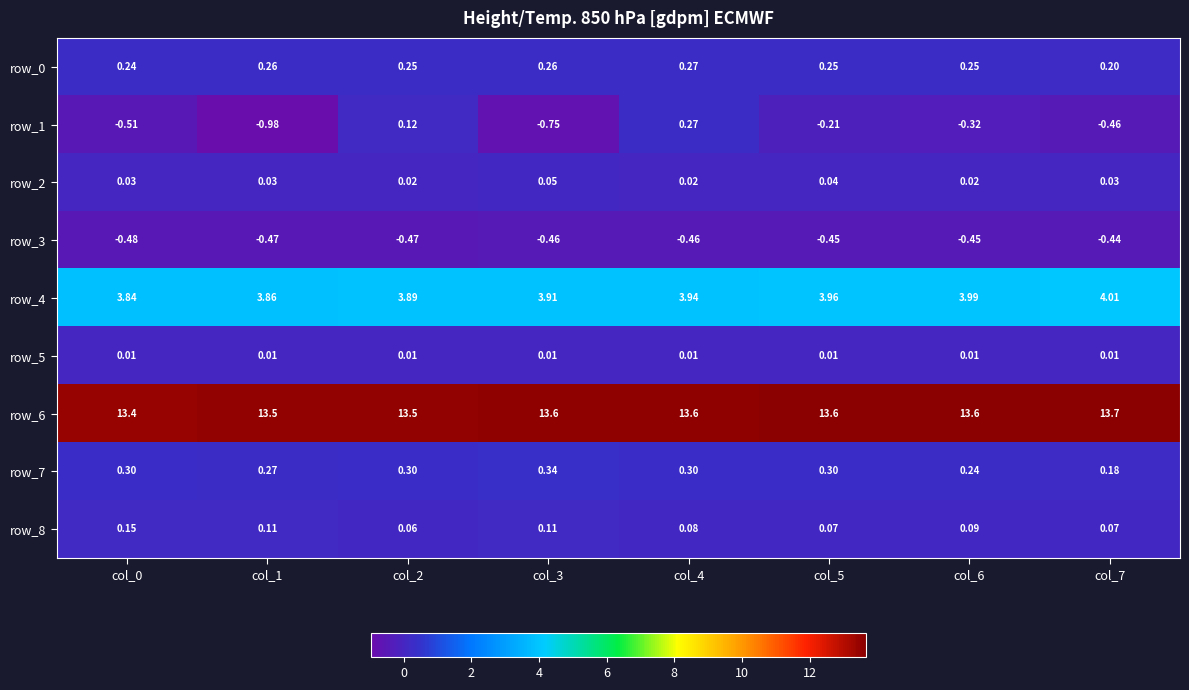

Where is row_3 nearest to the value 0?

col_7